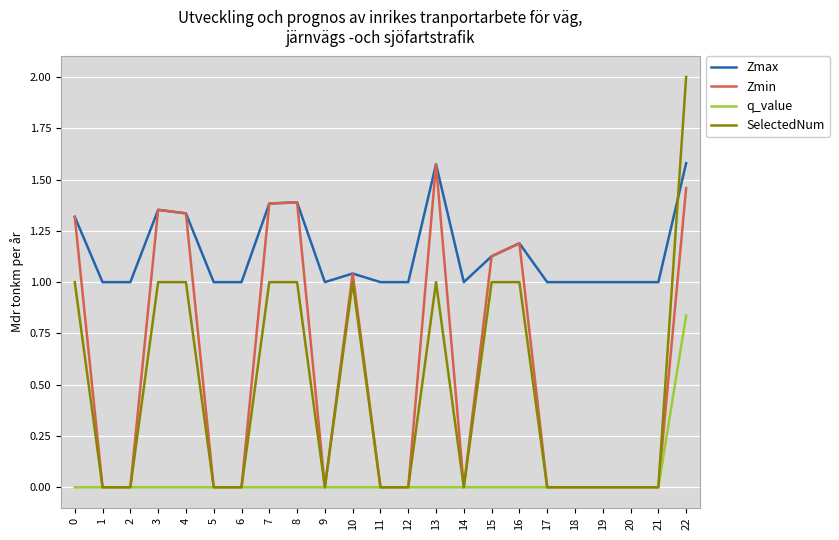

What is the difference between the maximum and minimum values in the Zmax series?

0.6